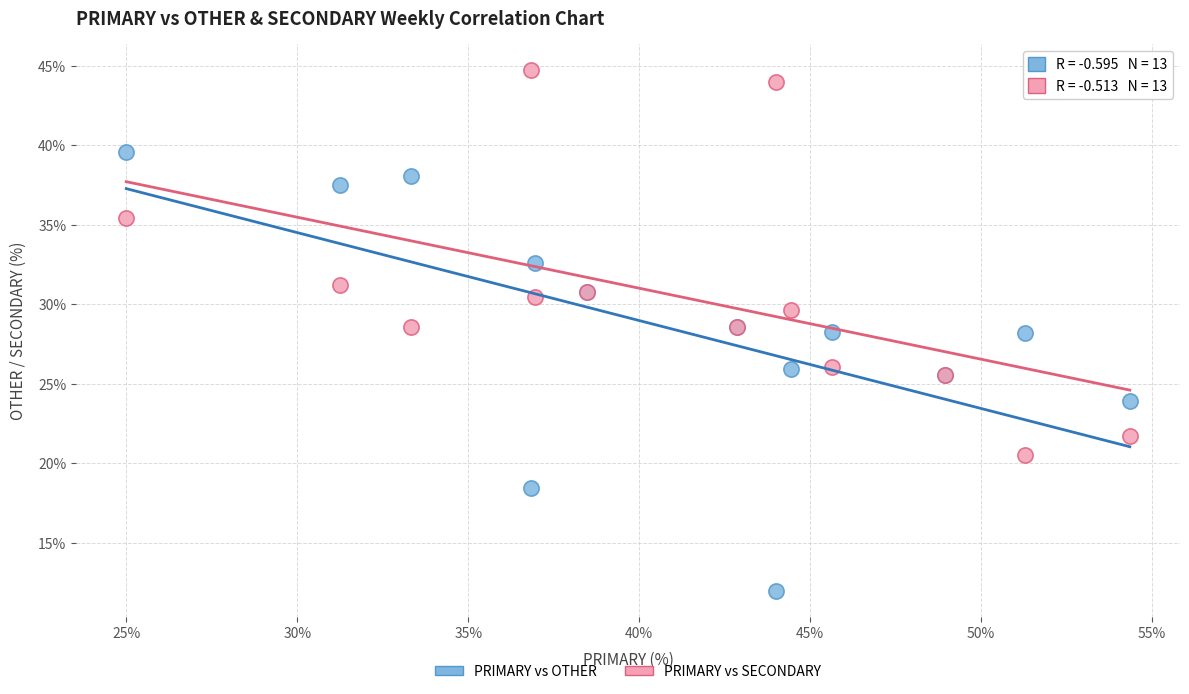

Which series has the largest Y range (max minus min)?

PRIMARY vs OTHER